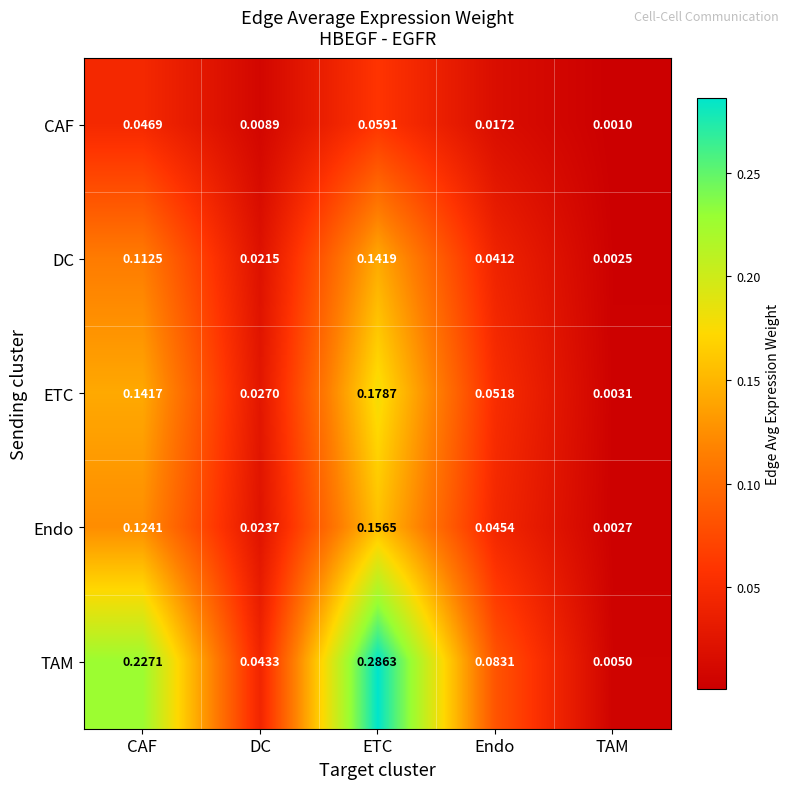

Which category has the highest value in the CAF series?

ETC